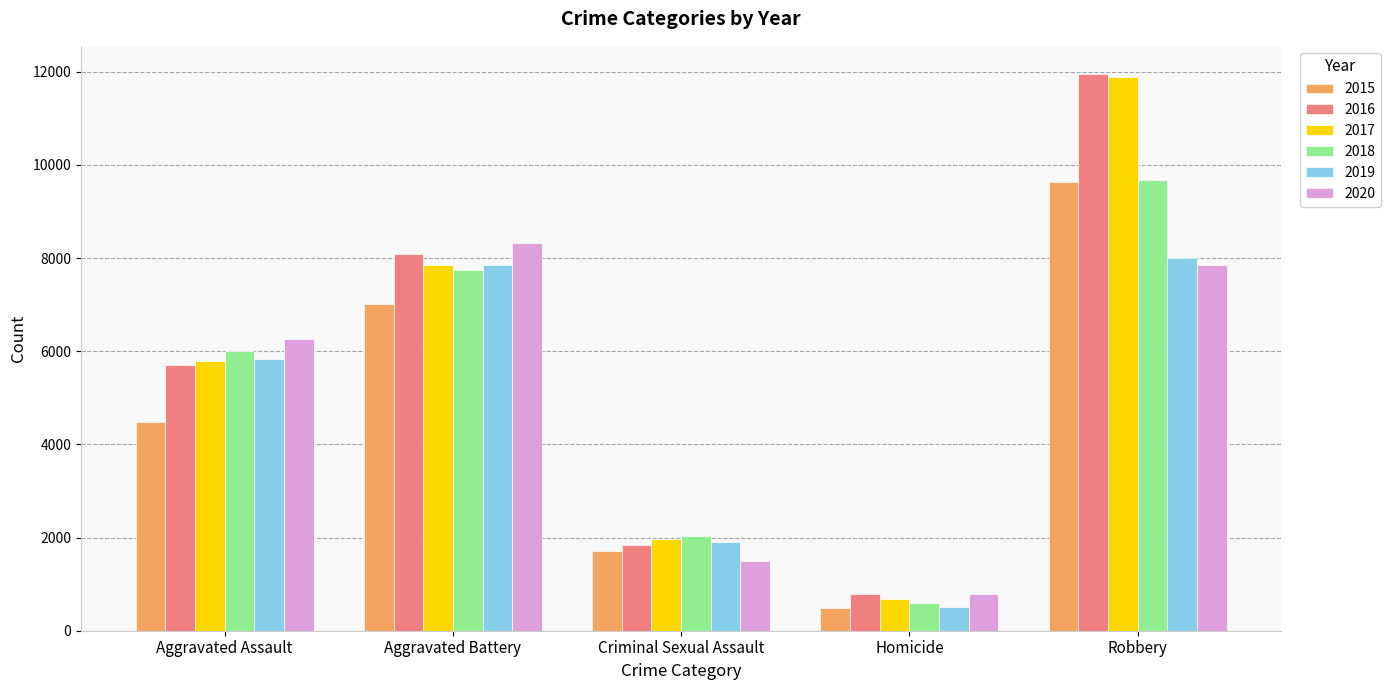

What is the value of the 2018 bar at the 4th from the left?

588